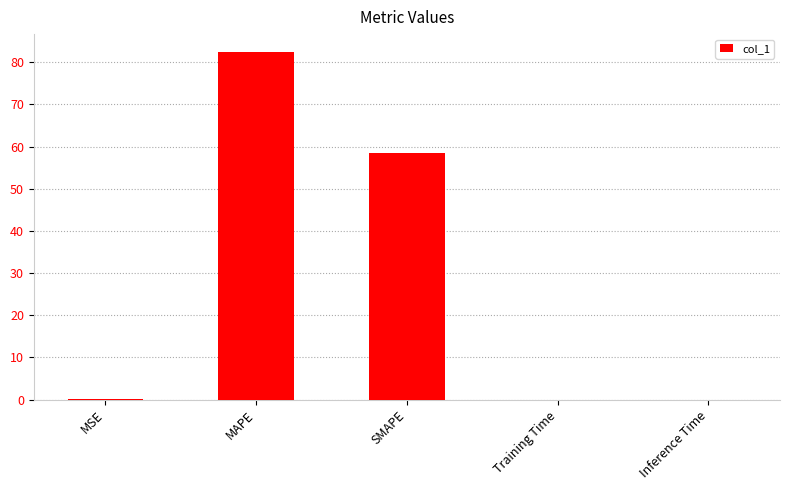

The value at SMAPE is 58.4. True or false?

True